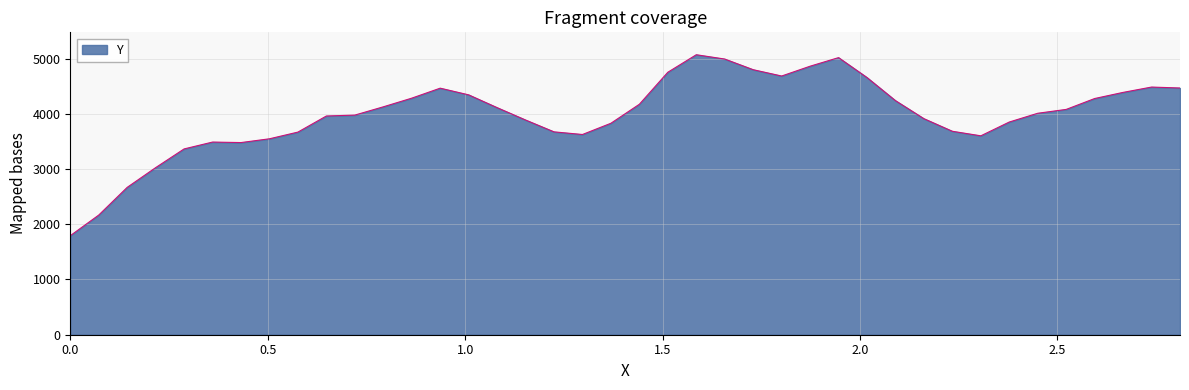

What is the maximum value shown in the chart?

5069.2